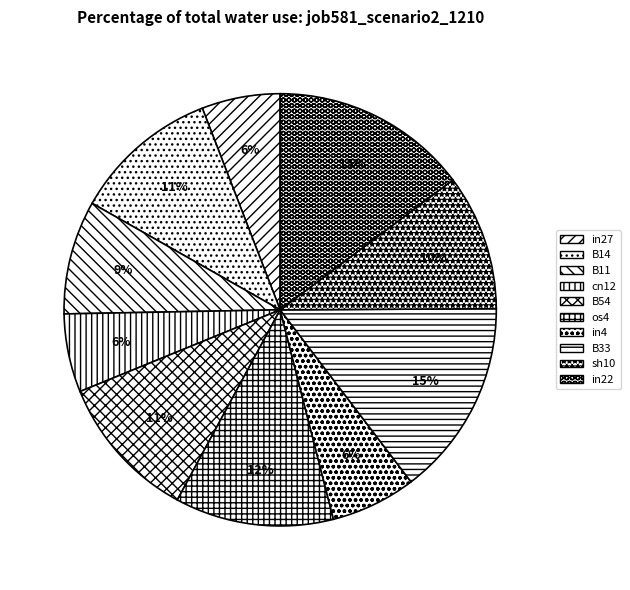

How many slices are in this pie chart?

10